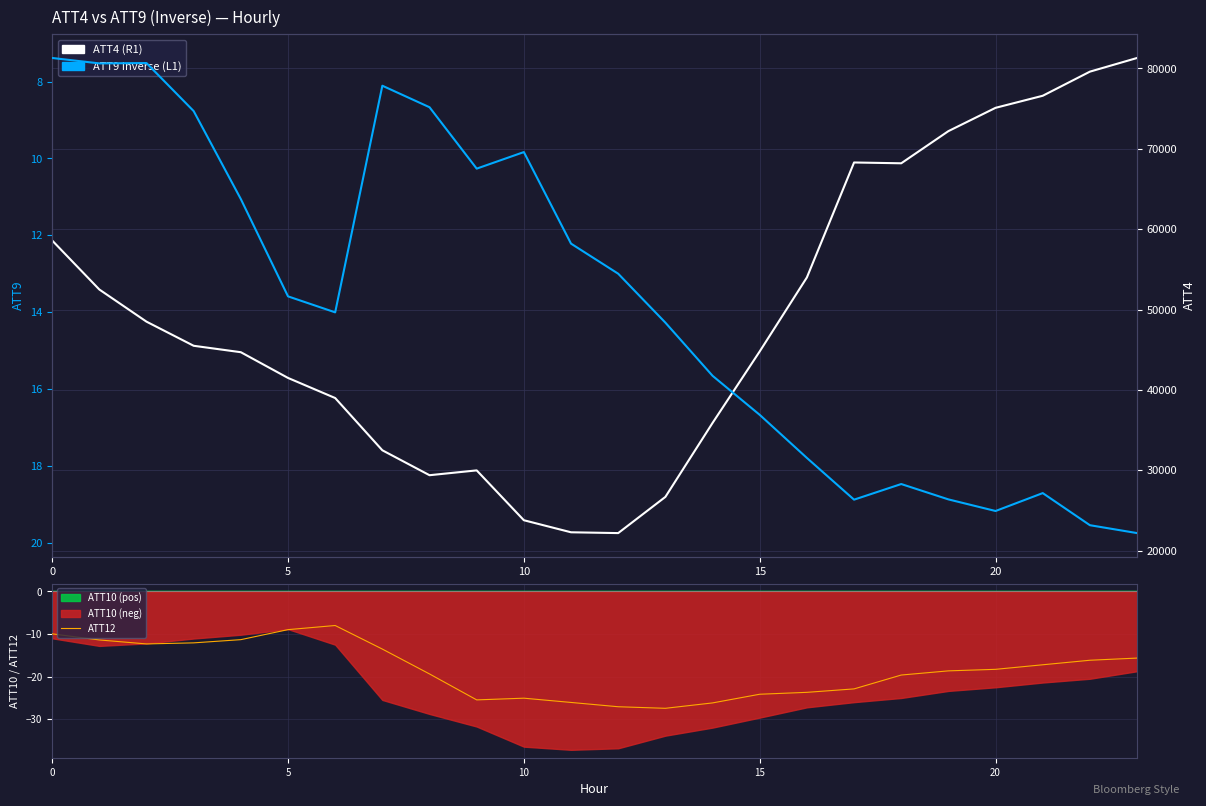

What is the label of the 13th point from the left?

12